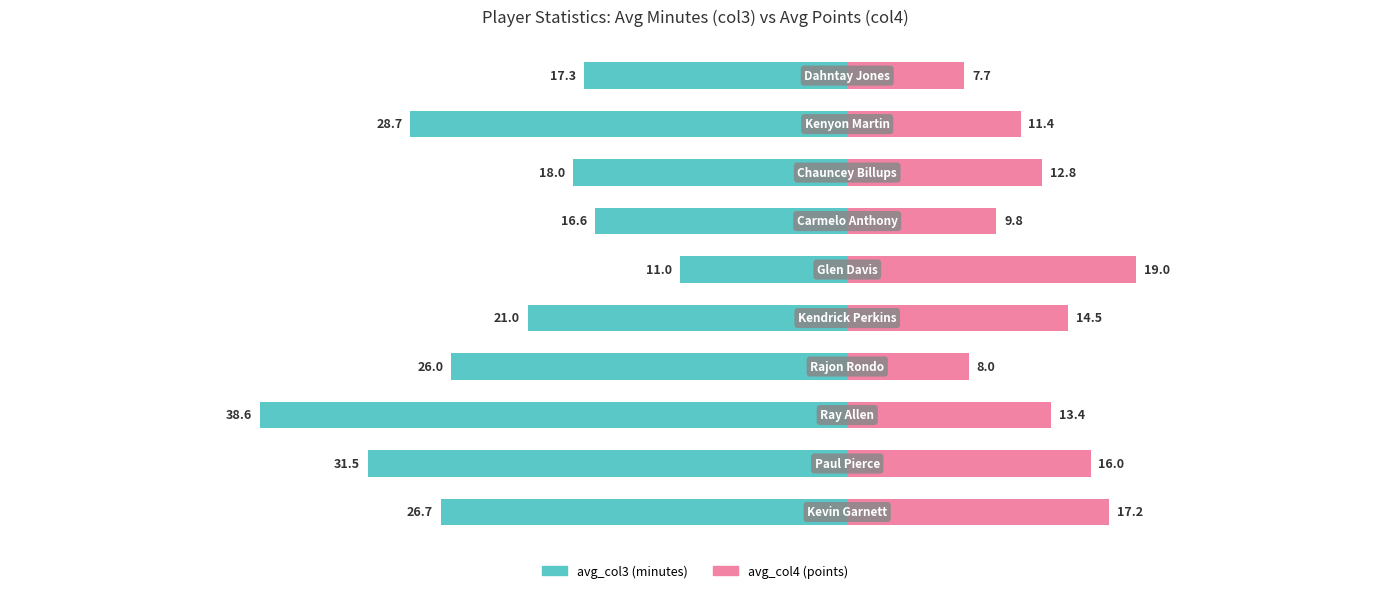

What are all the series names shown in the legend?

avg_col3, avg_col4